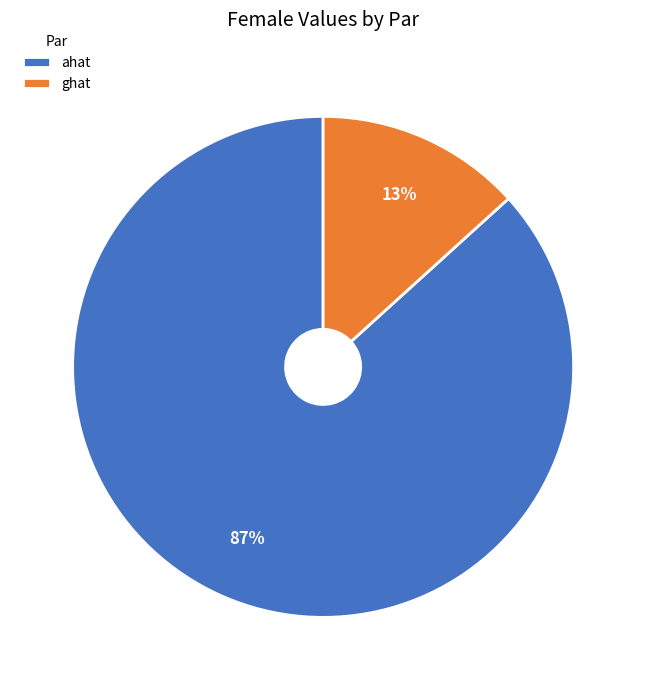

How many segments does this pie chart have?

2